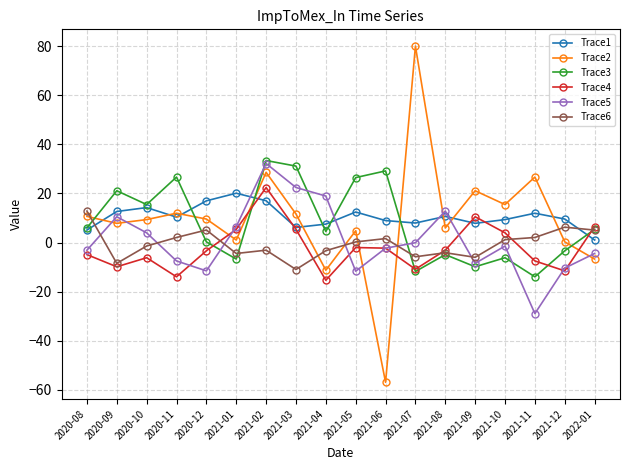

At which category is the sum across all series the highest?

2021-02